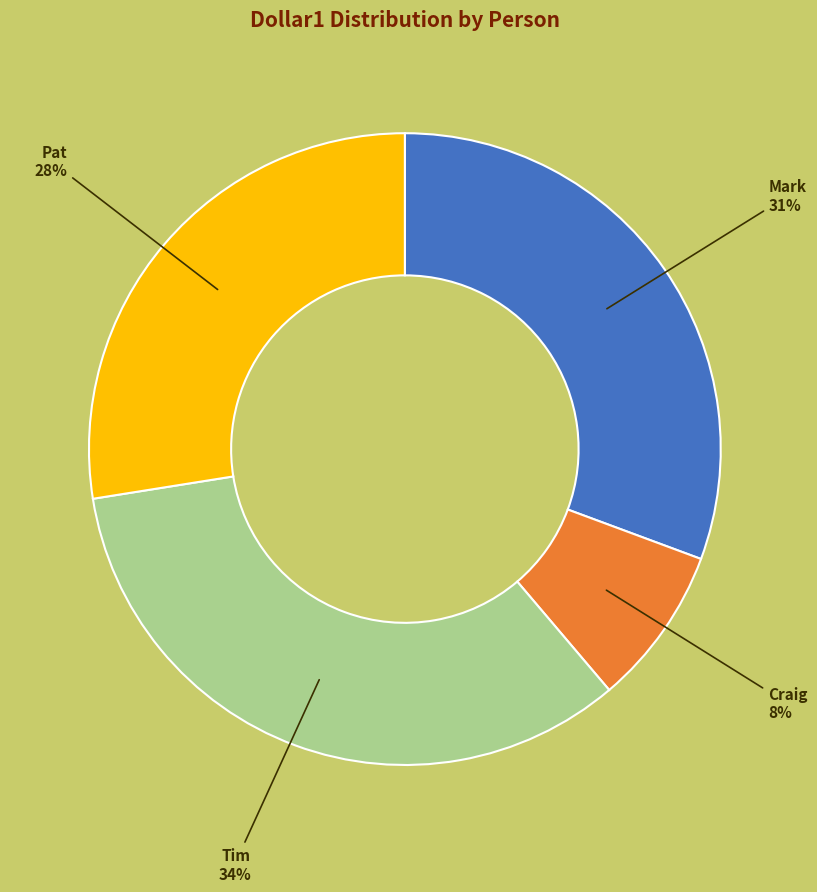

Does Craig represent more than half of the total?

No